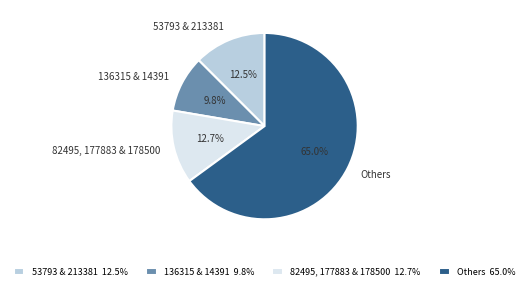

Is there any slice that represents more than half of the pie?

Yes